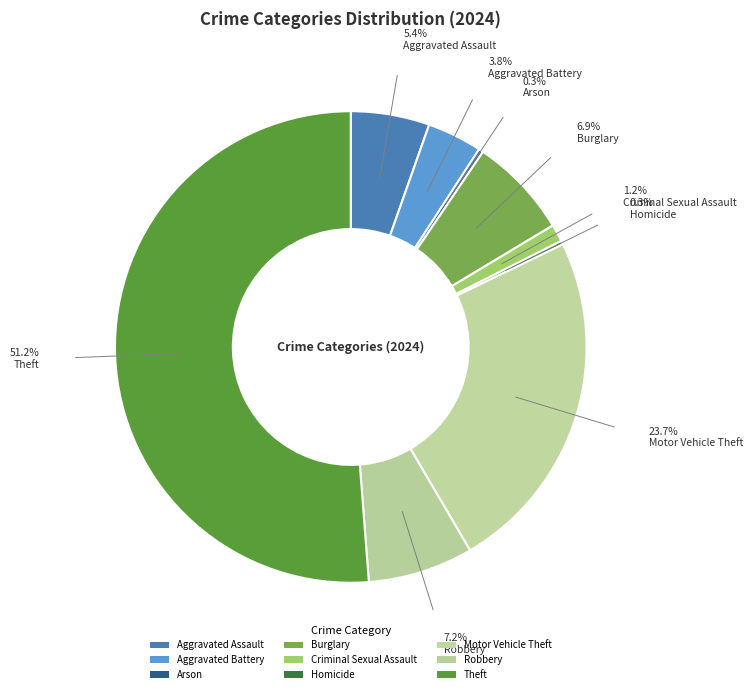

True or false: Motor Vehicle Theft accounts for 31% of the total.

False